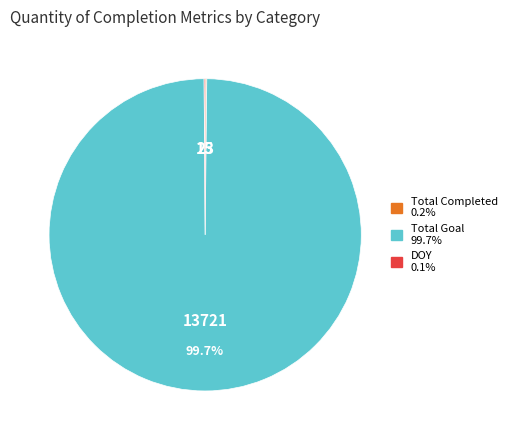

Is there any slice that represents more than half of the pie?

Yes